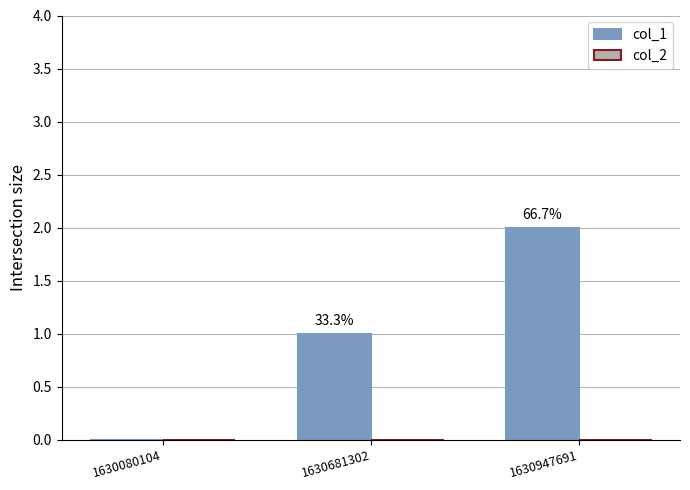

Does the chart contain stacked bars?

No